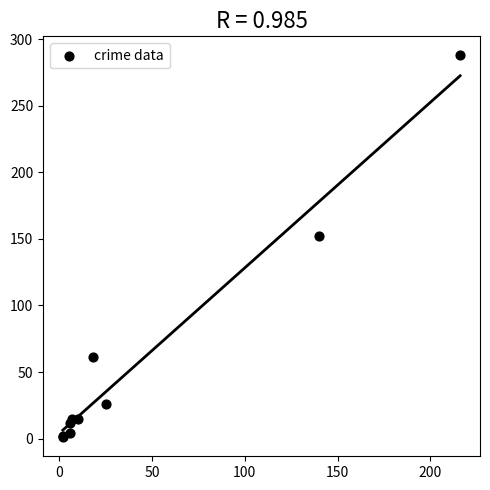

What Y value in the scatter plot is closest to 144?

152